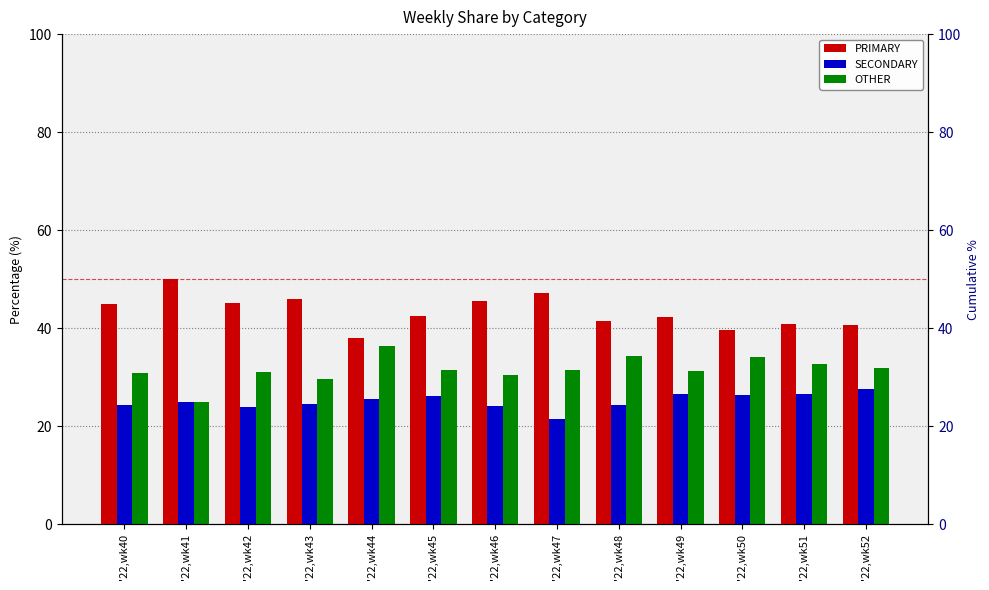

What are all the series names shown in the legend?

PRIMARY, SECONDARY, OTHER